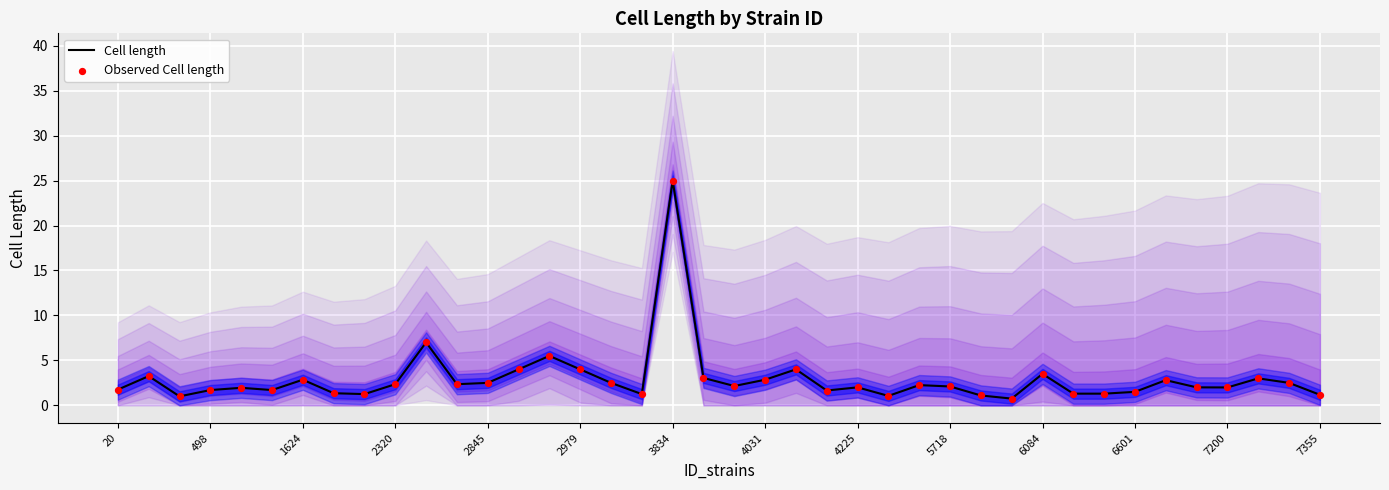

Which series reaches the maximum Y coordinate?

Cell length